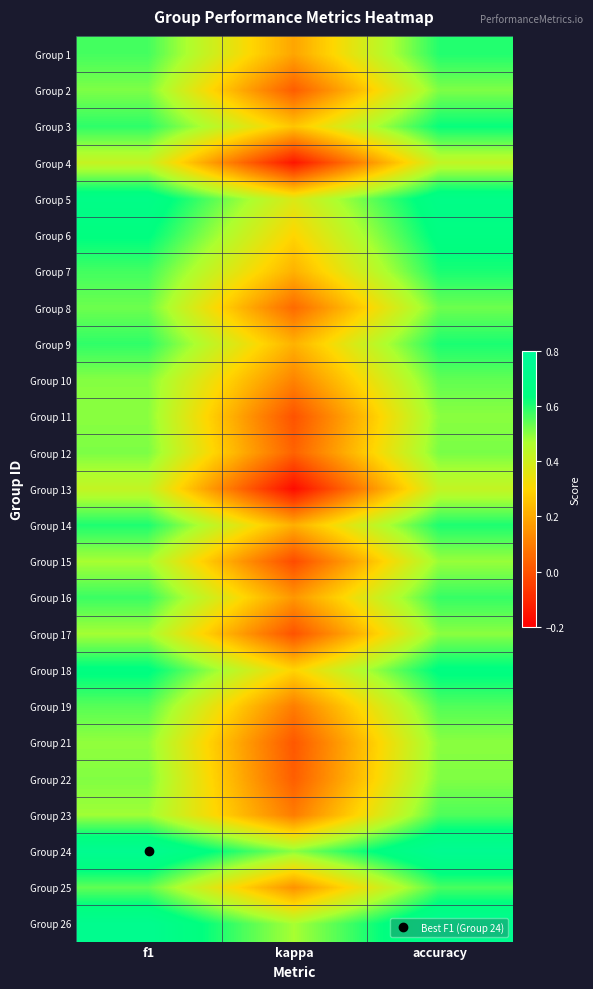

List the series in order of their peak value, lowest first.

Group 13, Group 4, Group 15, Group 11, Group 17, Group 21, Group 22, Group 2, Group 12, Group 8, Group 10, Group 19, Group 23, Group 25, Group 16, Group 1, Group 14, Group 9, Group 7, Group 3, Group 18, Group 6, Group 5, Group 26, Group 24